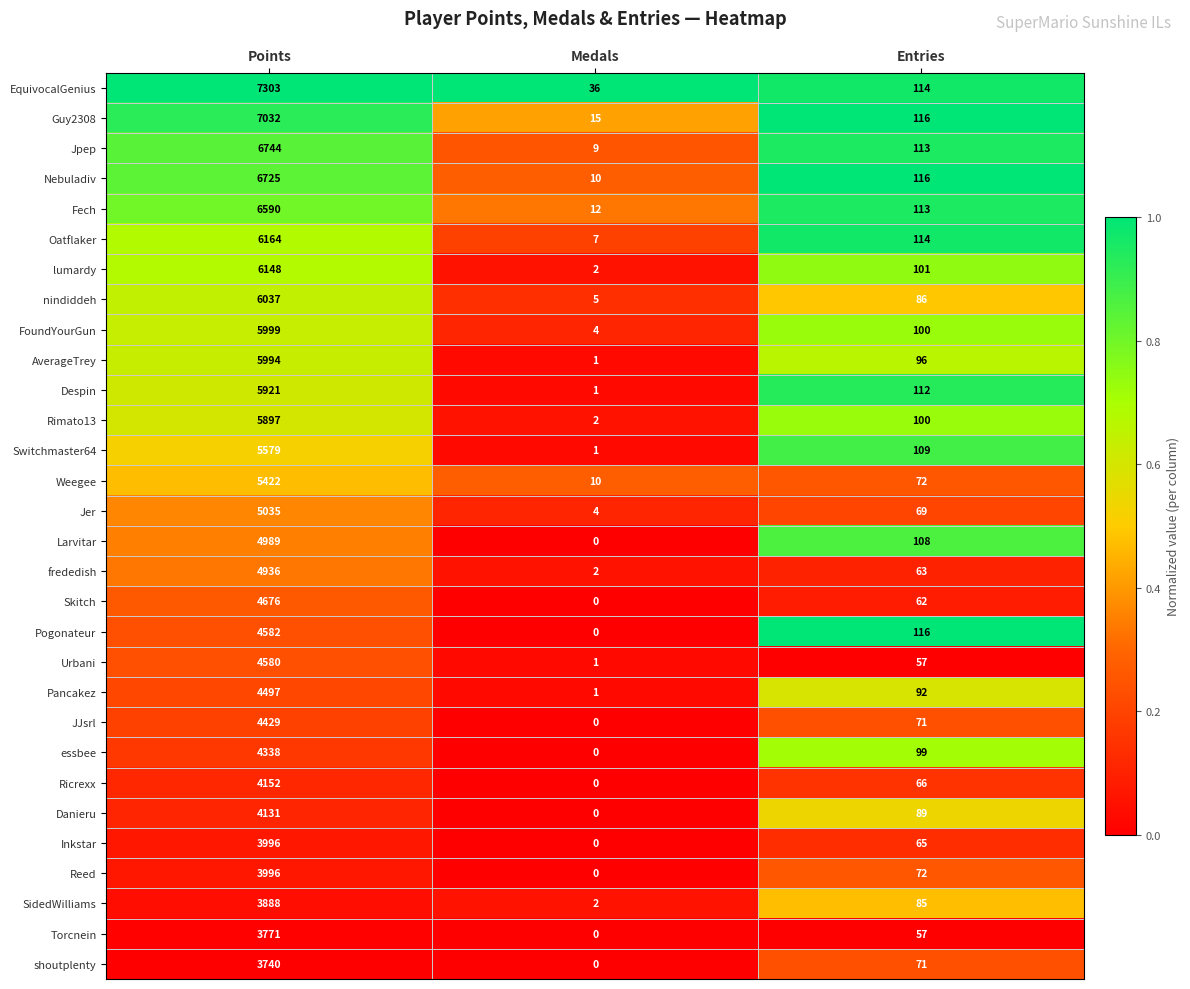

Between Medals and Entries, which series saw the biggest shift?

Pogonateur